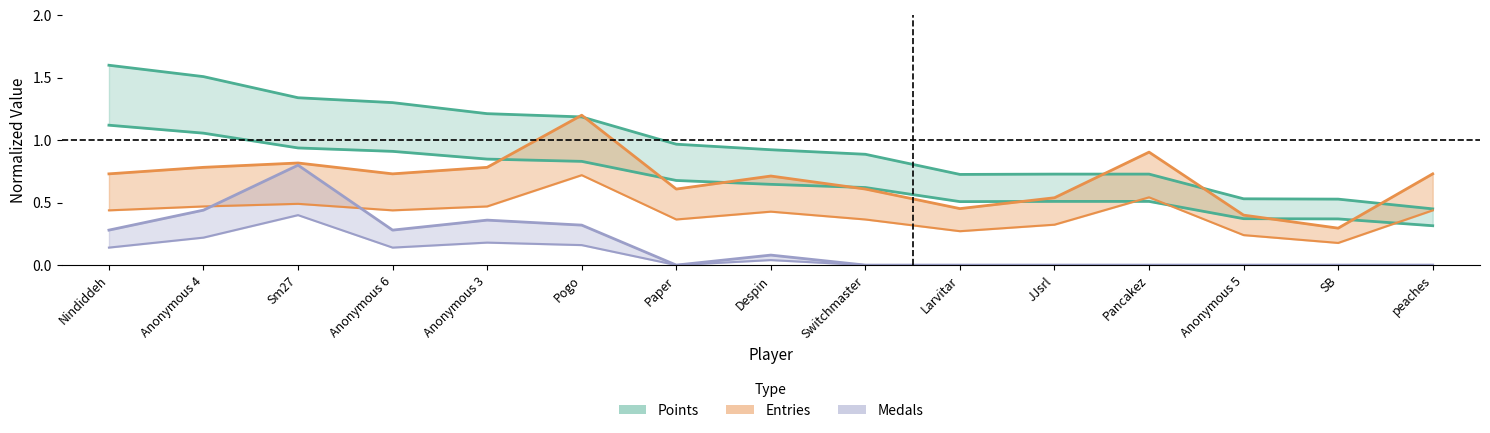

True or false: Entries and Medals cross at least once.

False